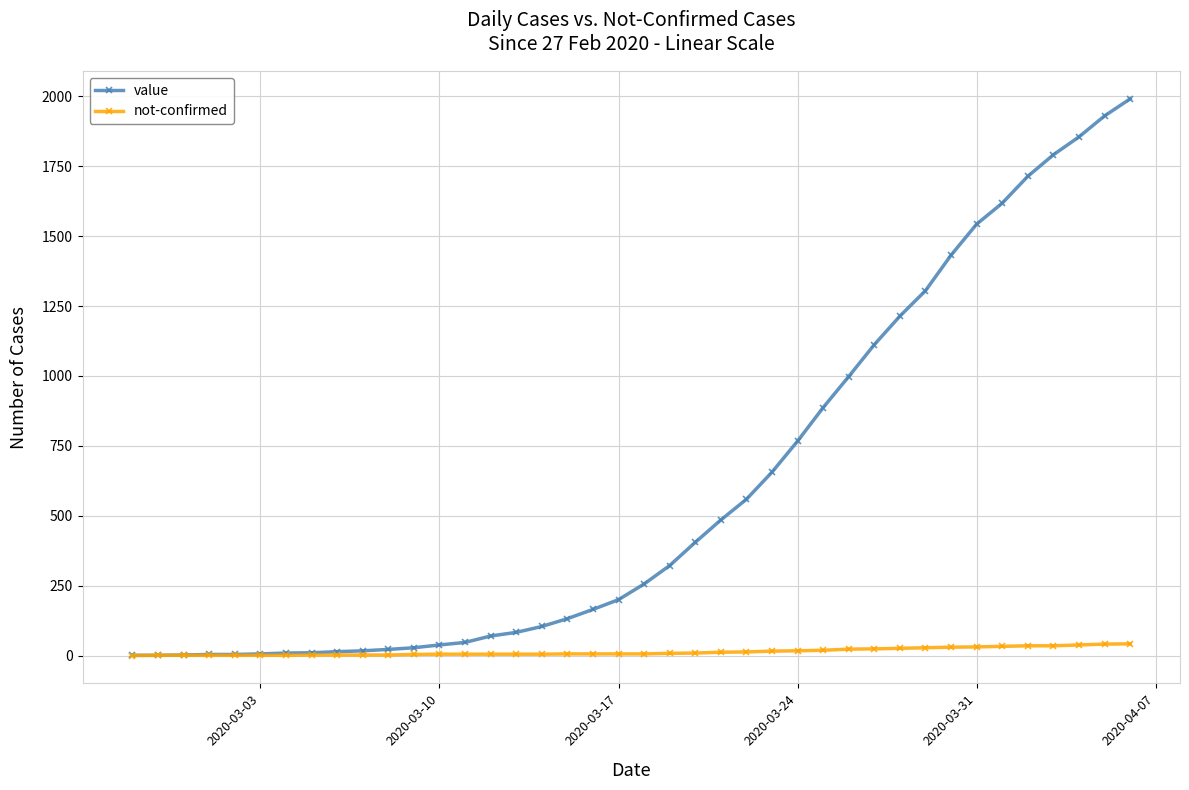

Rank the series by their maximum value, from lowest to highest.

not-confirmed, value